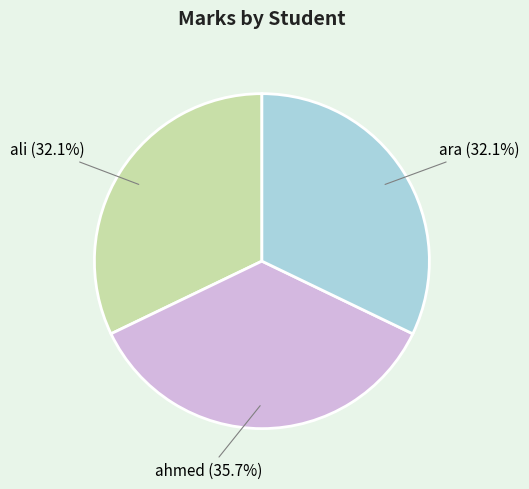

To the nearest percent, what percentage of the pie is ali?

32%